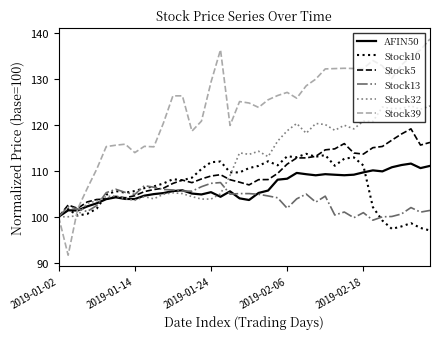

Which series ends up on top after the final intersection of Stock10 and Stock32?

Stock32